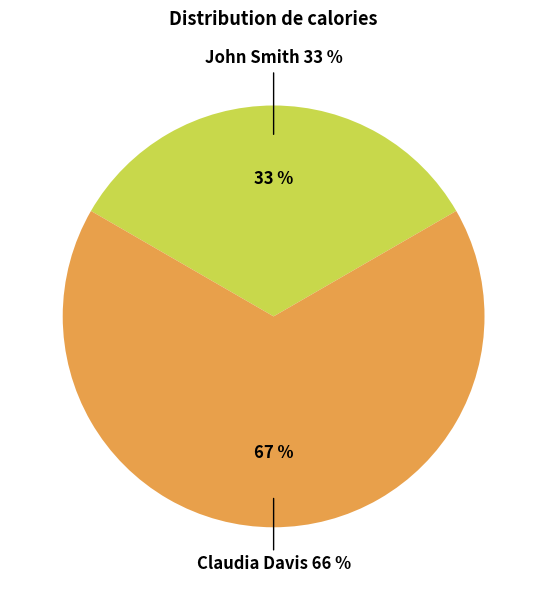

What percentage do Claudia Davis and John Smith together represent?

100.0%